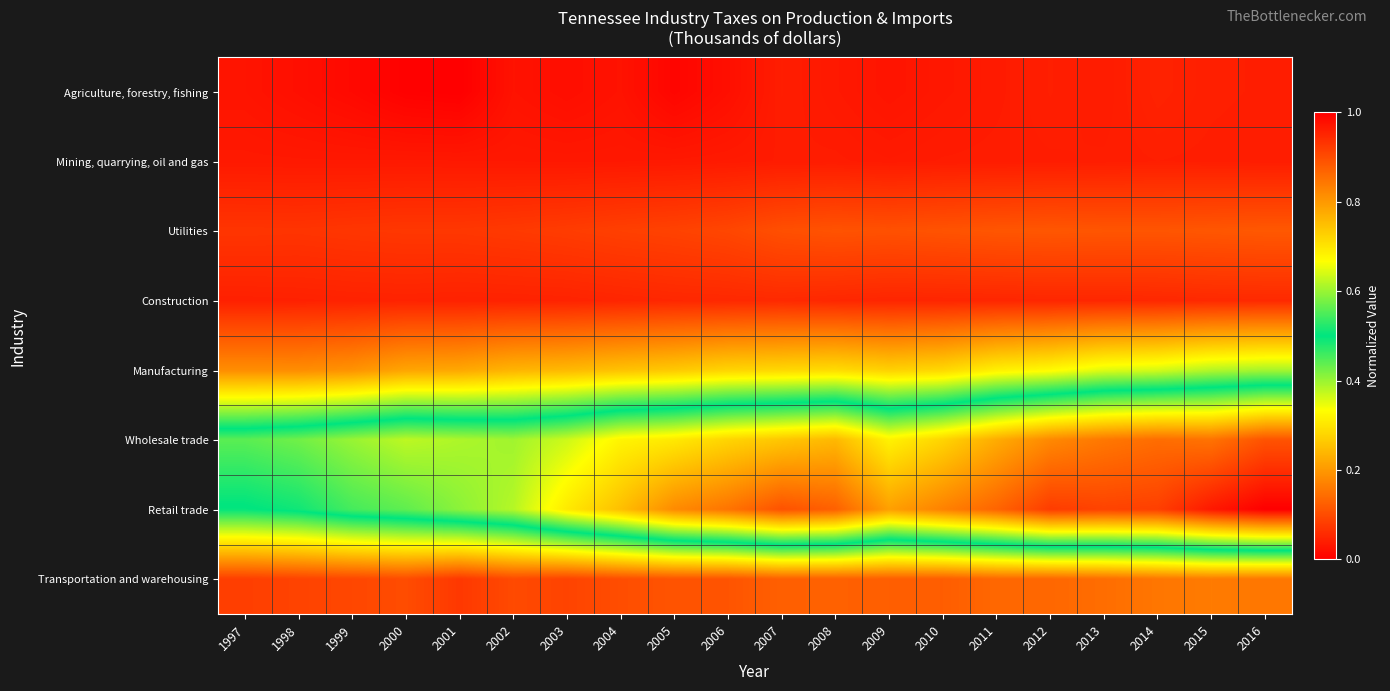

Which series changed the most between 2012 and 2014?

Wholesale trade